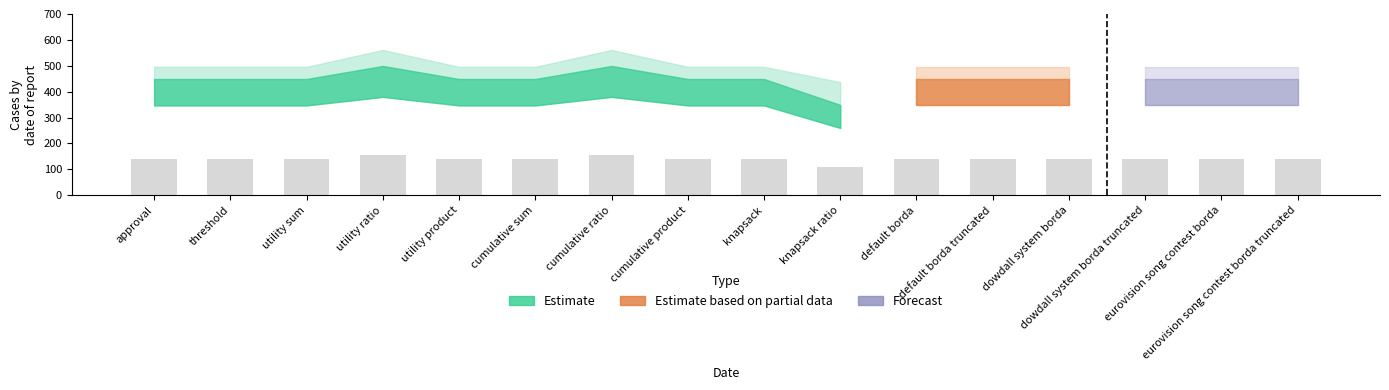

What is the average value?

141.1